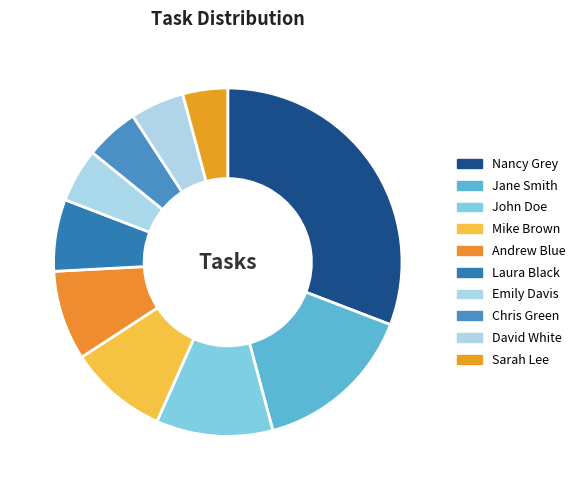

What percentage is the Andrew Blue slice, to the nearest percent?

8%